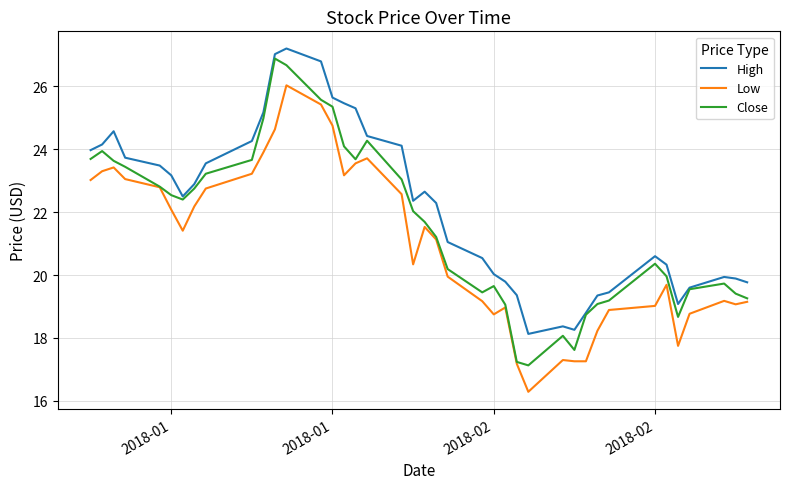

What is the maximum value for High?

27.2